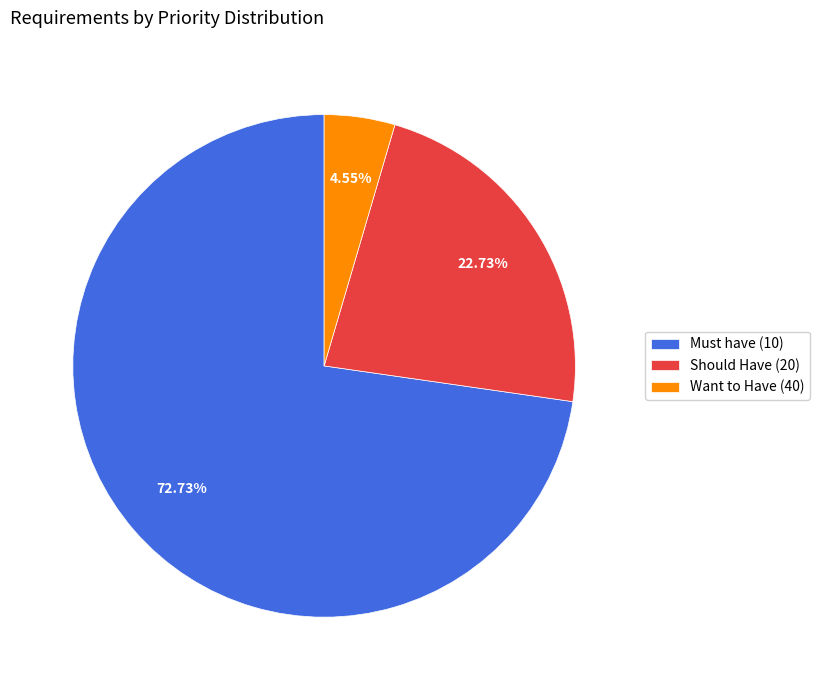

Which category has the smallest portion of the pie?

Want to Have (40)